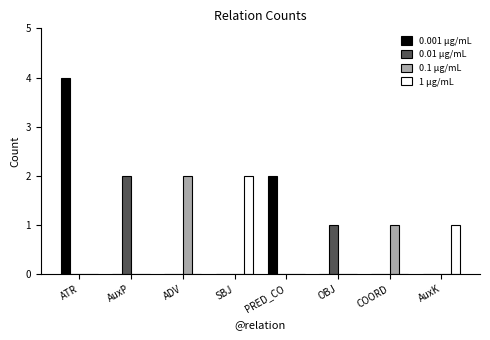

The value of 0.001 µg/mL at OBJ is -2. True or false?

False